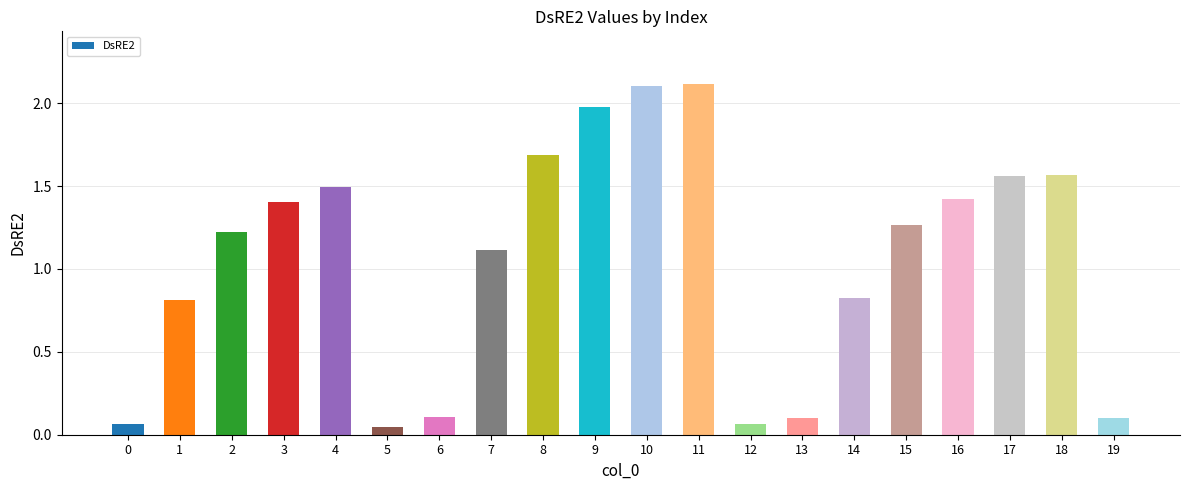

How many values exceed 1?

12